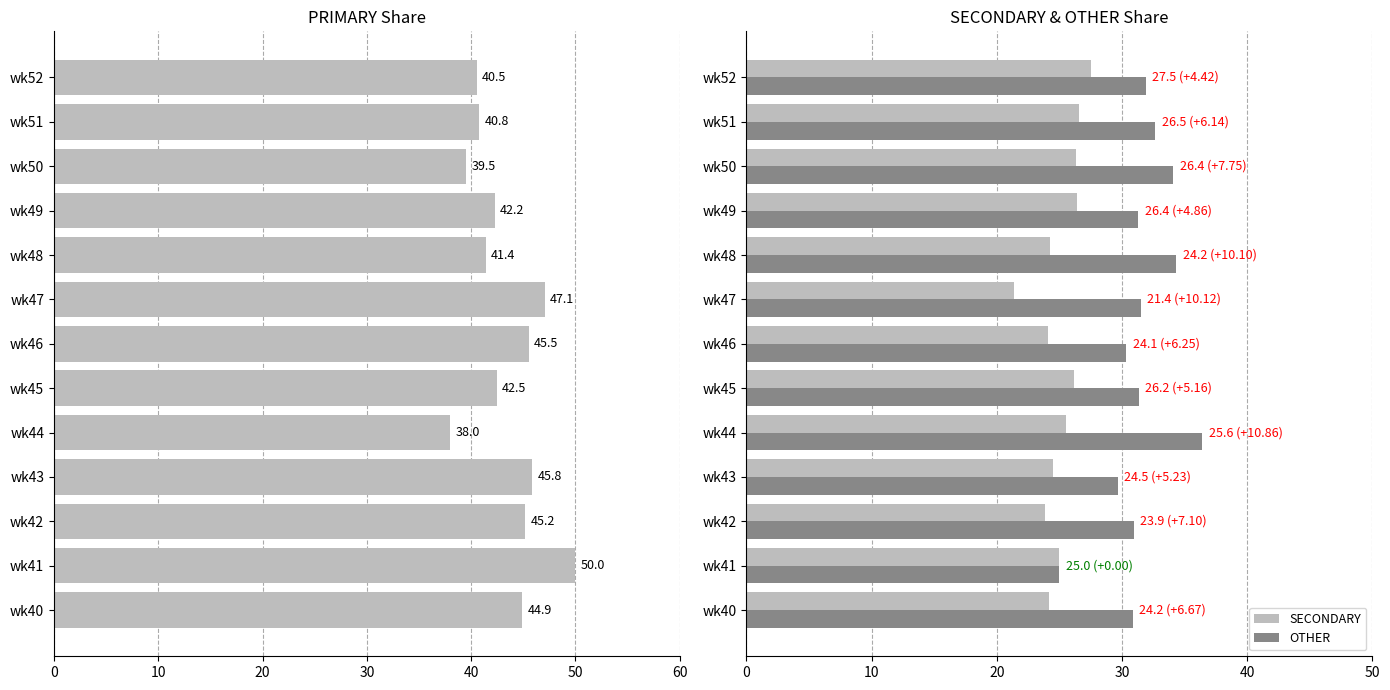

Is the value of SECONDARY at wk40 greater than the value of OTHER at wk51?

No